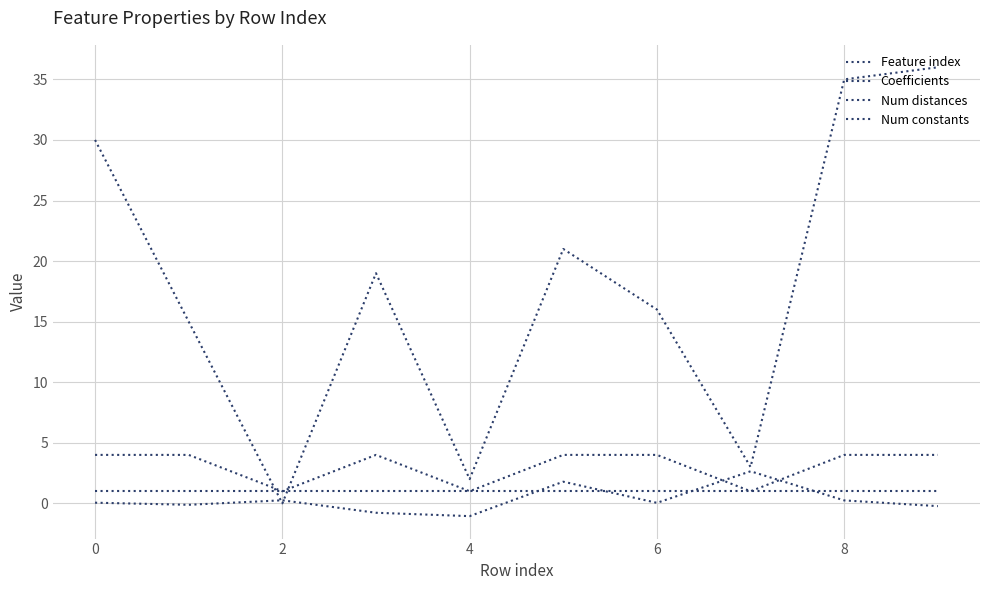

What is the average value of the Feature index series?

17.7